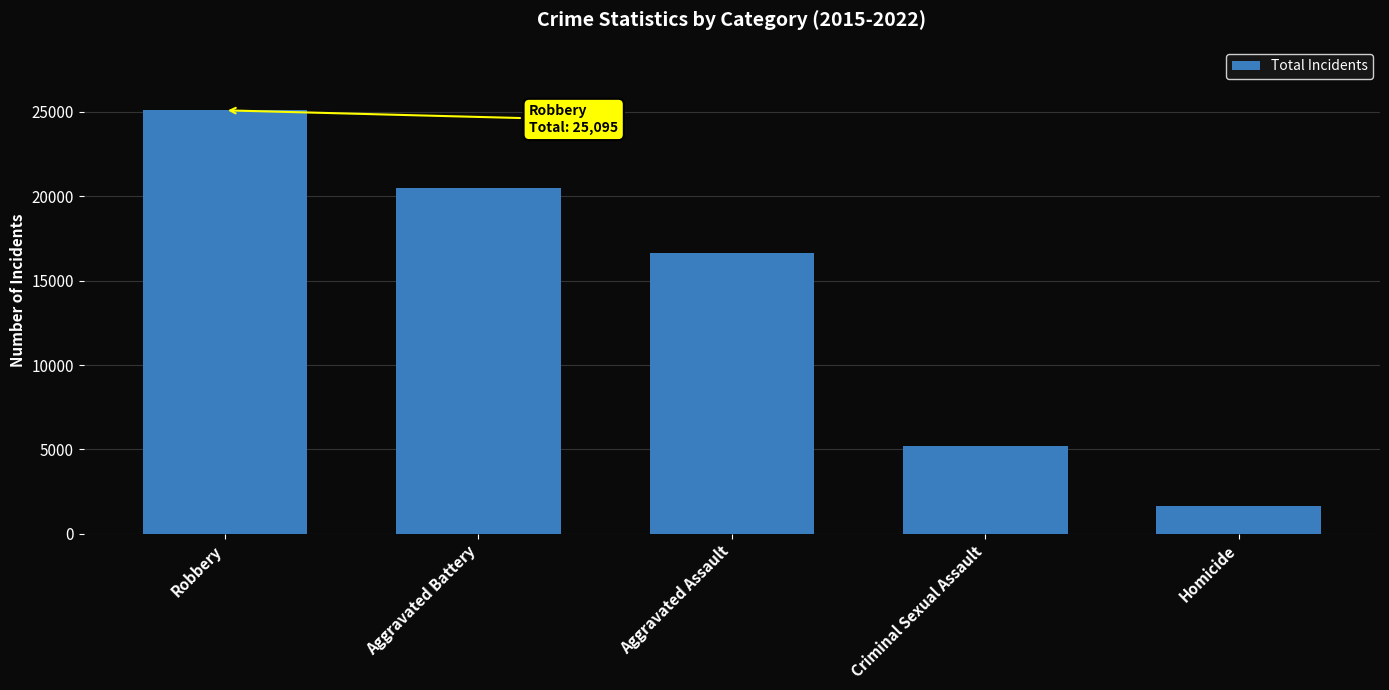

Reading right to left, list all the values displayed in this chart.

1626	5225	16665	20464	25095